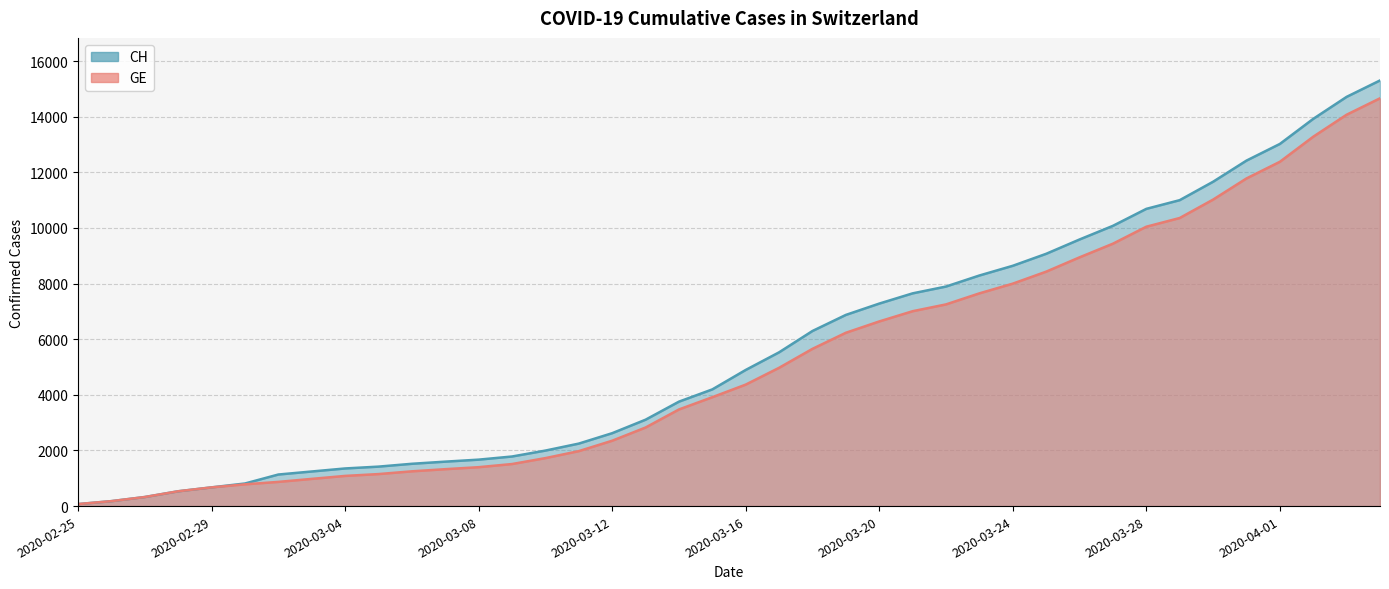

Reading left to right, extract all data points from this chart.

CH: 2020-02-25=72	2020-02-26=178	2020-02-27=326	2020-02-28=533	2020-02-29=673	2020-03-01=812	2020-03-02=1135	2020-03-03=1244	2020-03-04=1353	2020-03-05=1419	2020-03-06=1521	2020-03-07=1598	2020-03-08=1670	2020-03-09=1783	2020-03-10=1996	2020-03-11=2247	2020-03-12=2621	2020-03-13=3106	2020-03-14=3755	2020-03-15=4196	2020-03-16=4895	2020-03-17=5529	2020-03-18=6296	2020-03-19=6874	2020-03-20=7281	2020-03-21=7649	2020-03-22=7894	2020-03-23=8291	2020-03-24=8640	2020-03-25=9071	2020-03-26=9586	2020-03-27=10077	2020-03-28=10687	2020-03-29=11000	2020-03-30=11662	2020-03-31=12422	2020-04-01=13021	2020-04-02=13923	2020-04-03=14714	2020-04-04=15304
GE: 2020-02-25=72	2020-02-26=178	2020-02-27=326	2020-02-28=533	2020-02-29=673	2020-03-01=782	2020-03-02=870	2020-03-03=978	2020-03-04=1085	2020-03-05=1151	2020-03-06=1250	2020-03-07=1327	2020-03-08=1399	2020-03-09=1512	2020-03-10=1725	2020-03-11=1976	2020-03-12=2350	2020-03-13=2825	2020-03-14=3474	2020-03-15=3915	2020-03-16=4368	2020-03-17=4972	2020-03-18=5654	2020-03-19=6232	2020-03-20=6639	2020-03-21=7007	2020-03-22=7252	2020-03-23=7649	2020-03-24=7998	2020-03-25=8429	2020-03-26=8944	2020-03-27=9435	2020-03-28=10045	2020-03-29=10358	2020-03-30=11020	2020-03-31=11780	2020-04-01=12379	2020-04-02=13281	2020-04-03=14072	2020-04-04=14662